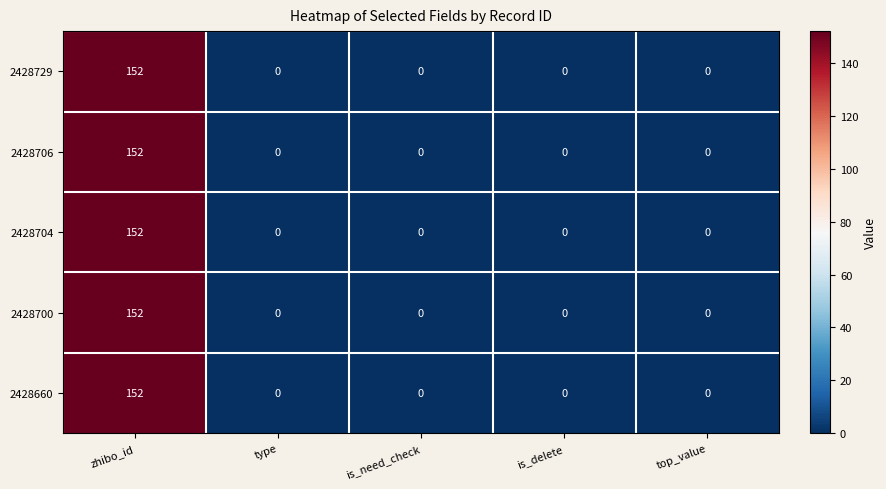

At which category is the sum across all series the highest?

zhibo_id